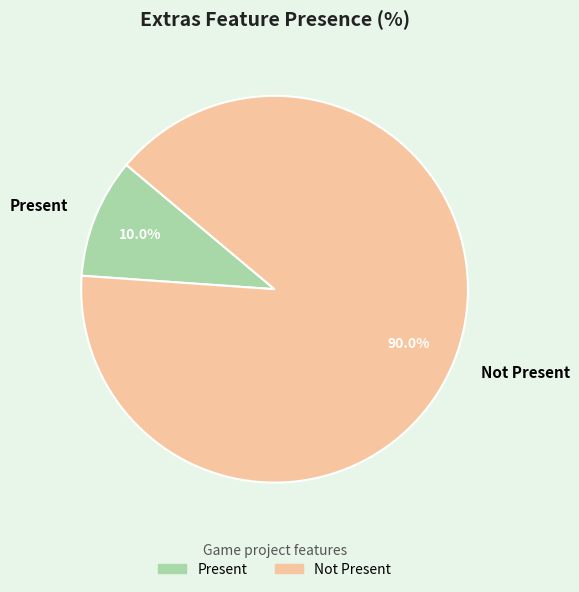

What percentage do Present and Not Present together represent?

100.0%